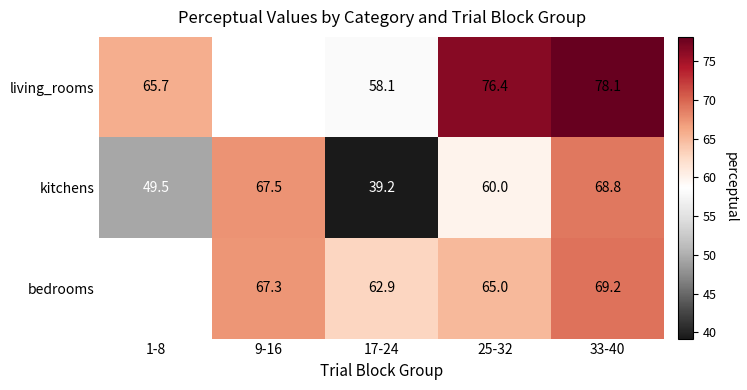

Which has a higher value, 9-16 or 33-40?

33-40